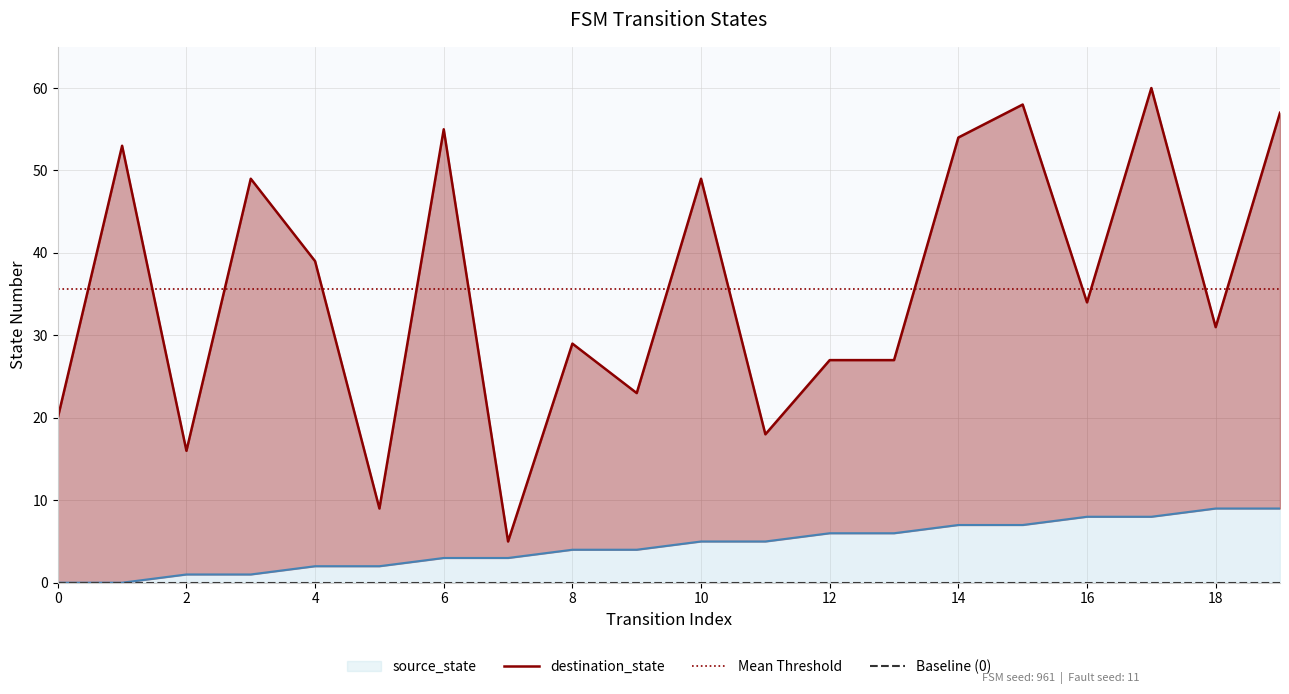

What are all the series names shown in the legend?

source_state, destination_state